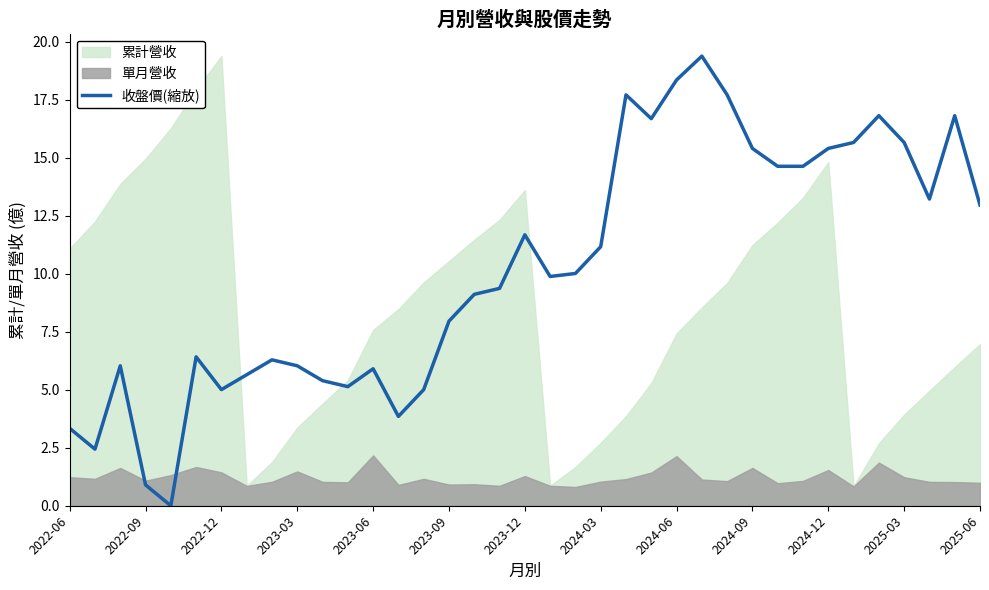

What is the maximum value for 收盤價(縮放)?

19.4